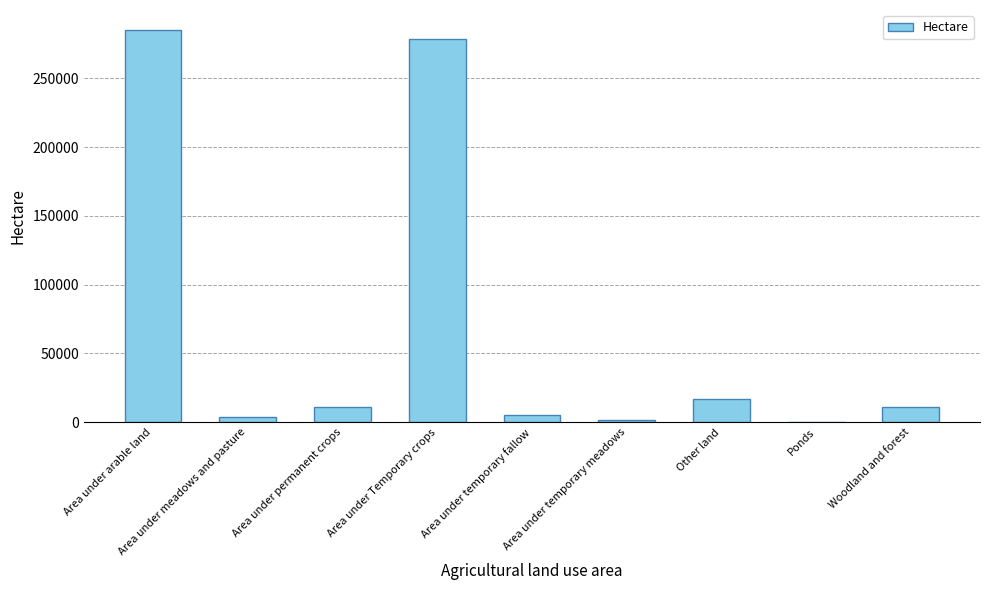

At which category does the chart reach its peak across all series?

Area under arable land